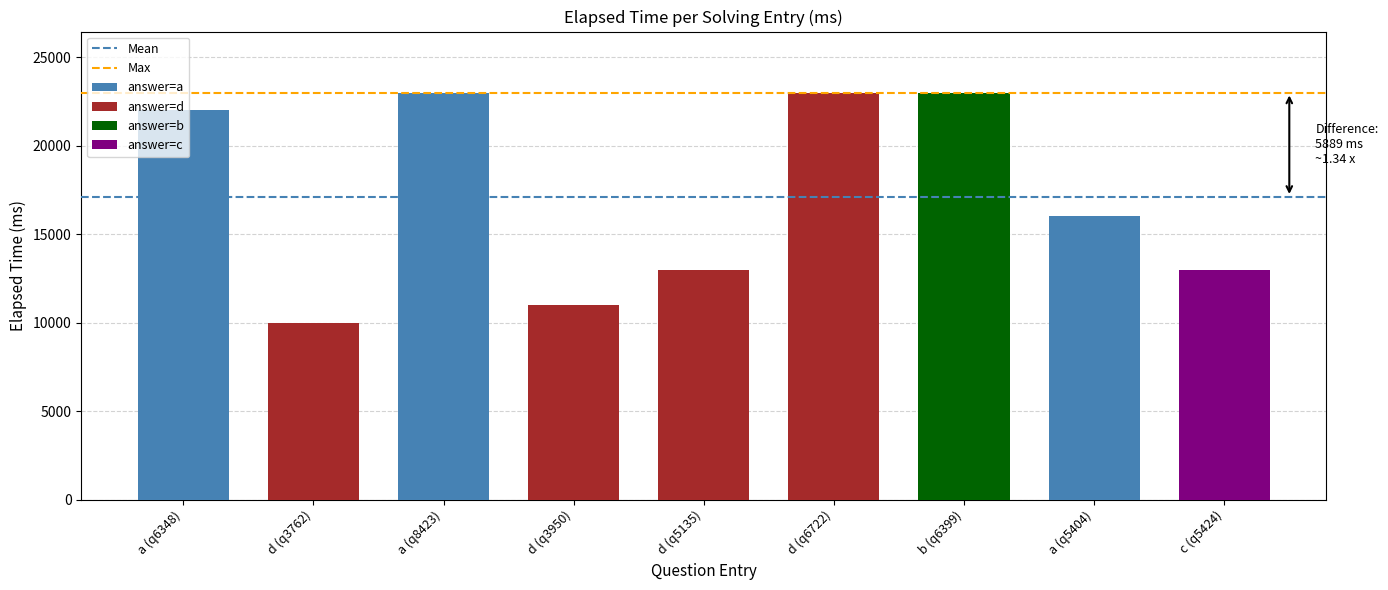

Read the Mean value at d (q3762).

17111.1